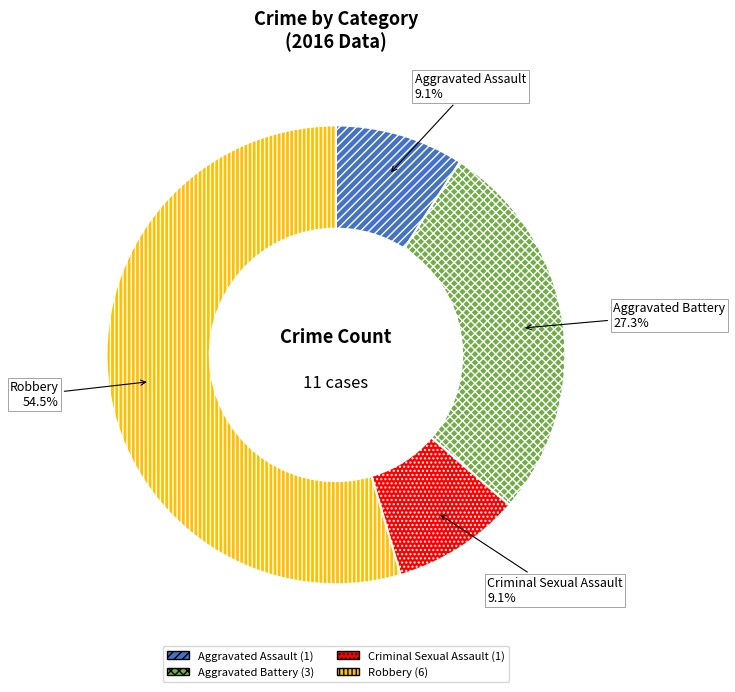

Is there a majority slice in this chart?

Yes